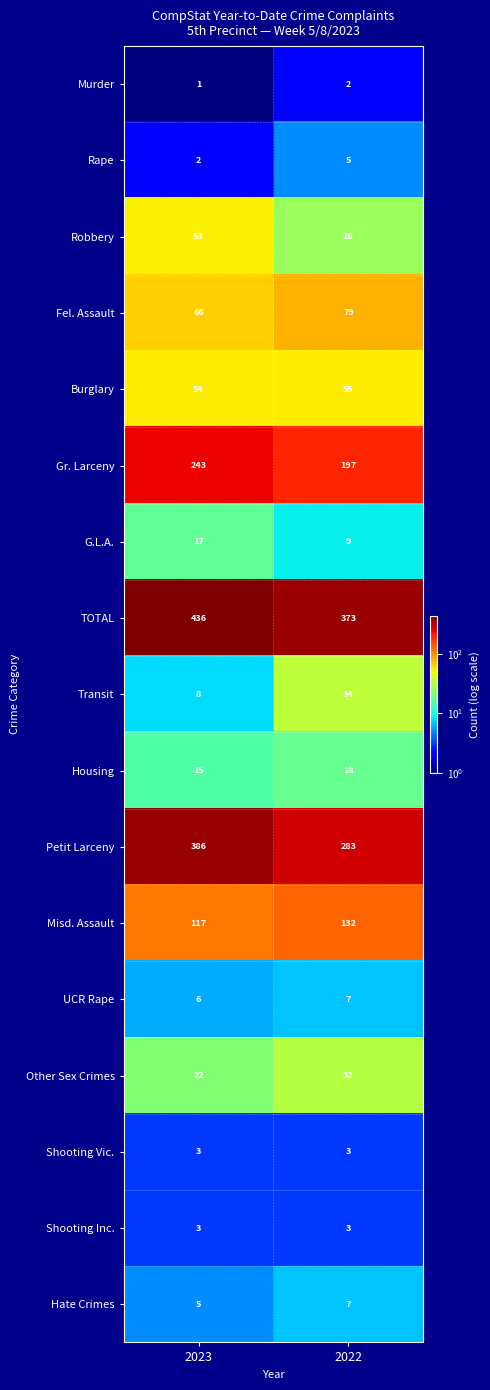

Between 2023 and 2022, which series saw the biggest shift?

Petit Larceny